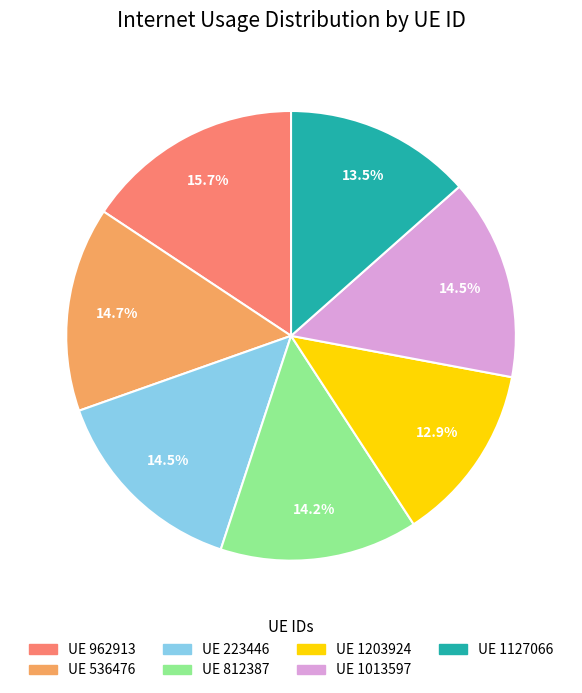

Is there a majority slice in this chart?

No